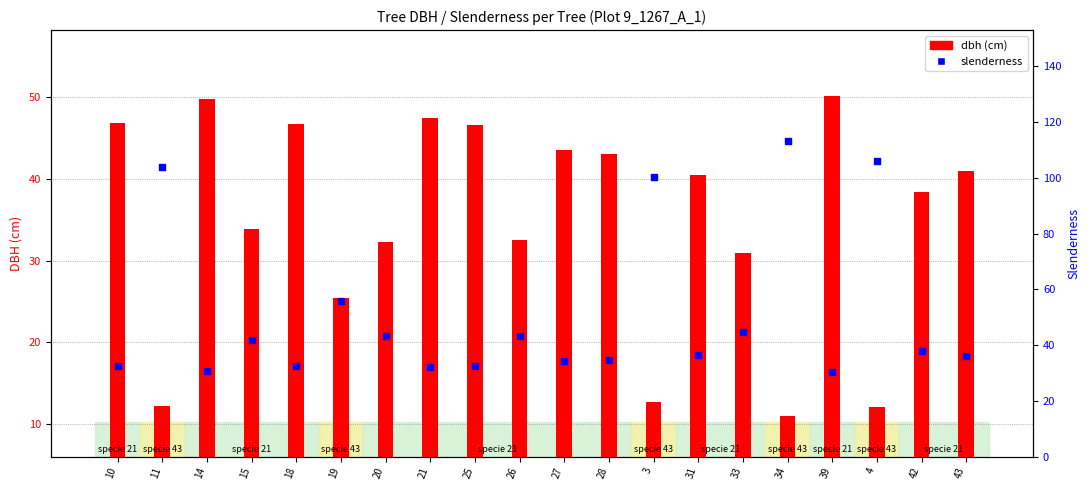

What are all the series names shown in the legend?

dbh (cm), slenderness